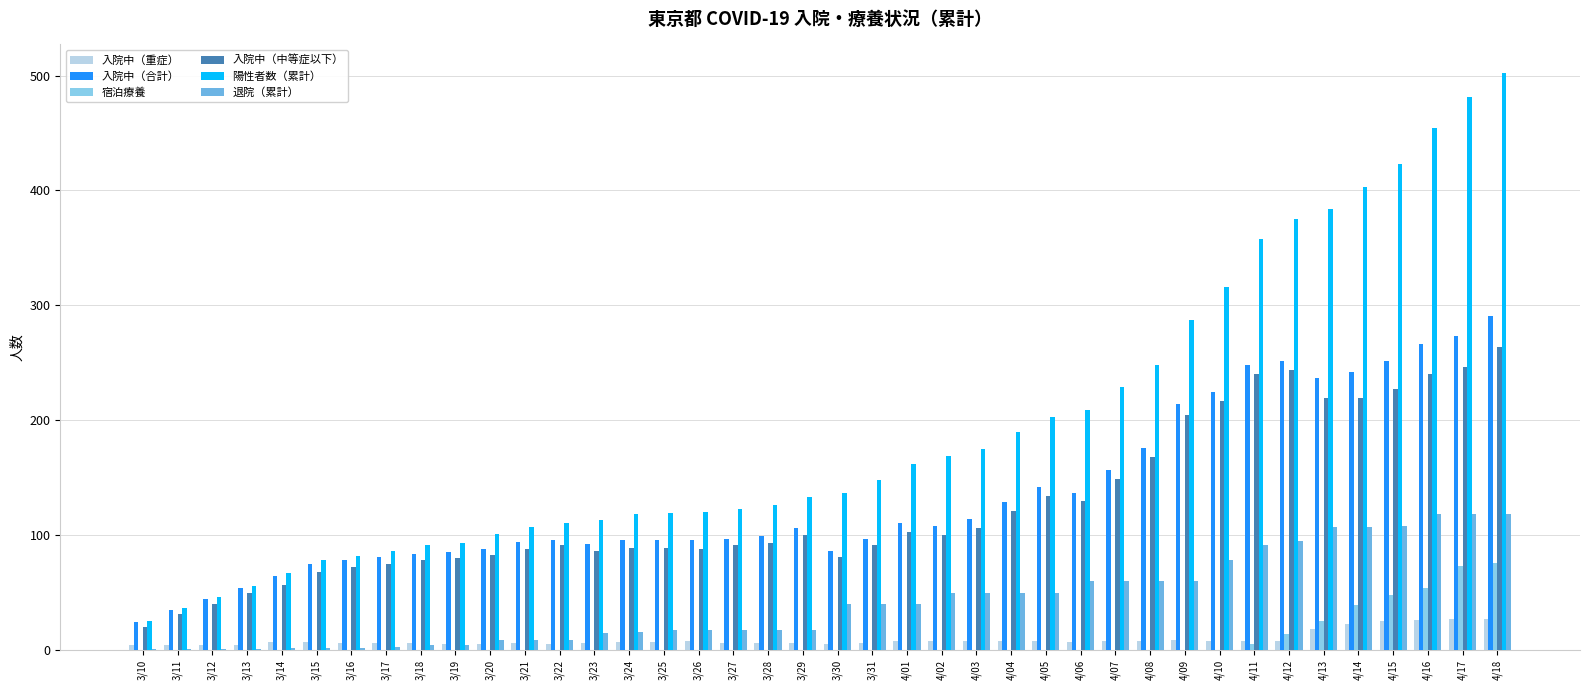

At how many categories does at least one series exceed 422?

4